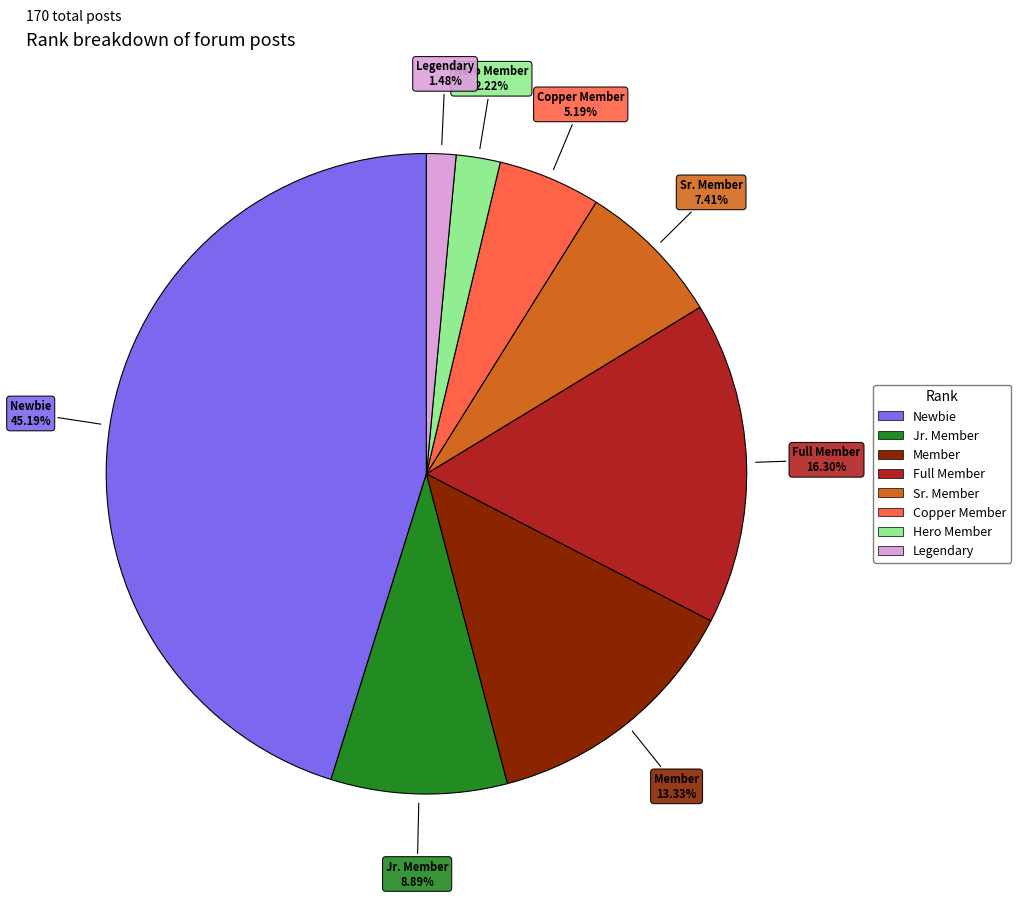

Do Full Member and Sr. Member together represent more than half of the pie?

No